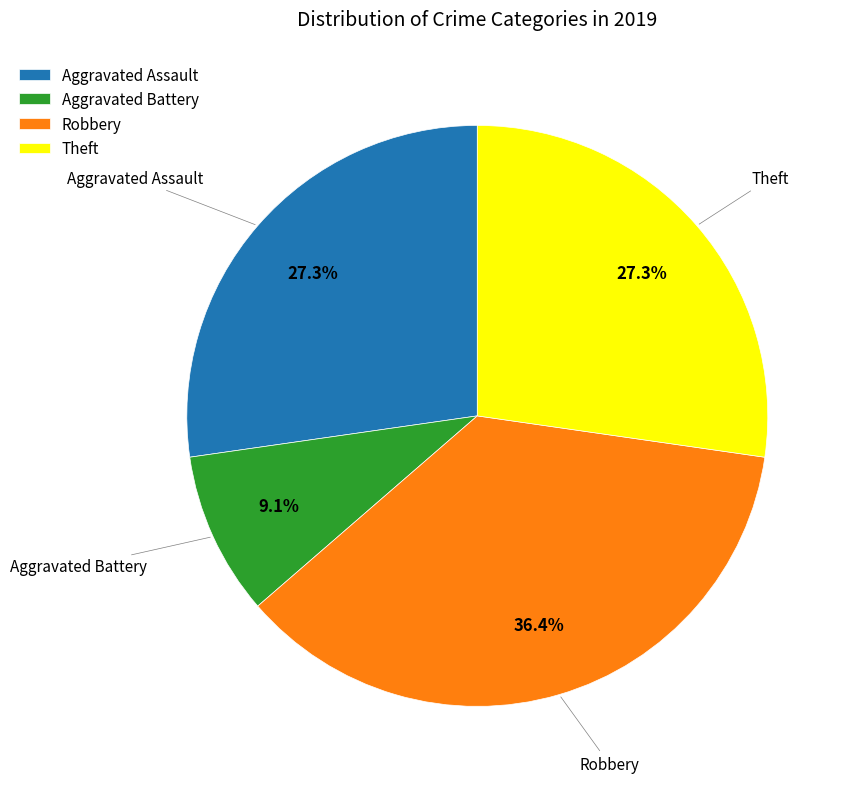

To the nearest percent, what percentage of the pie is Aggravated Assault?

27%